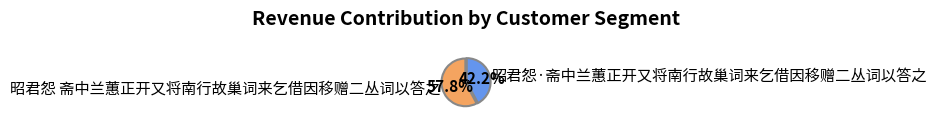

What portion of the pie excludes 昭君怨 斋中兰蕙正开又将南行故巢词来乞借因移赠二丛词以答之?

42.2%